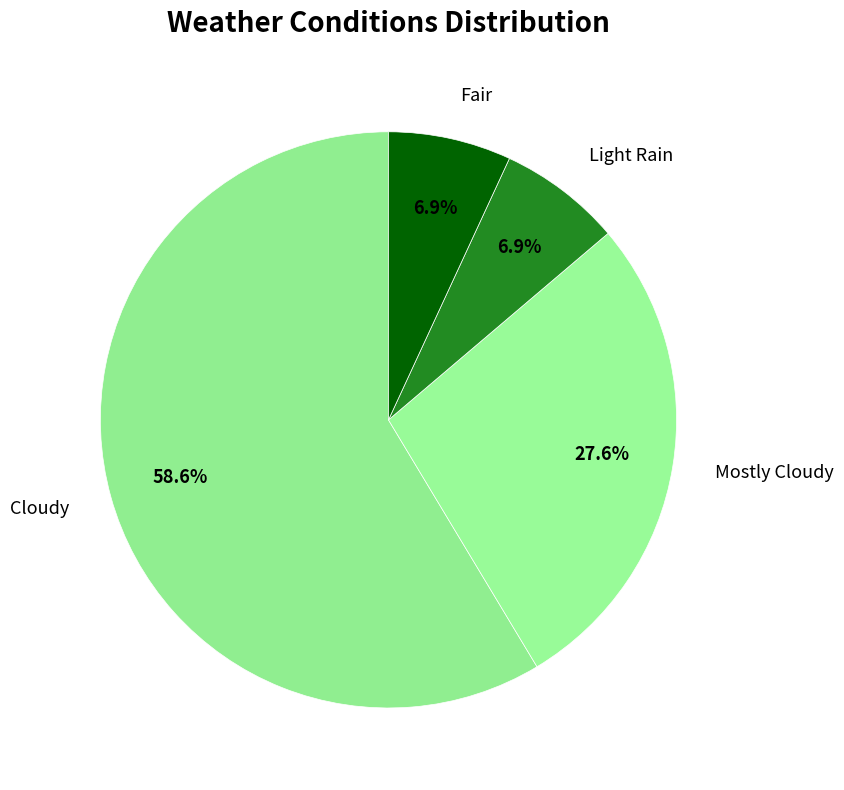

What is the majority slice?

Cloudy